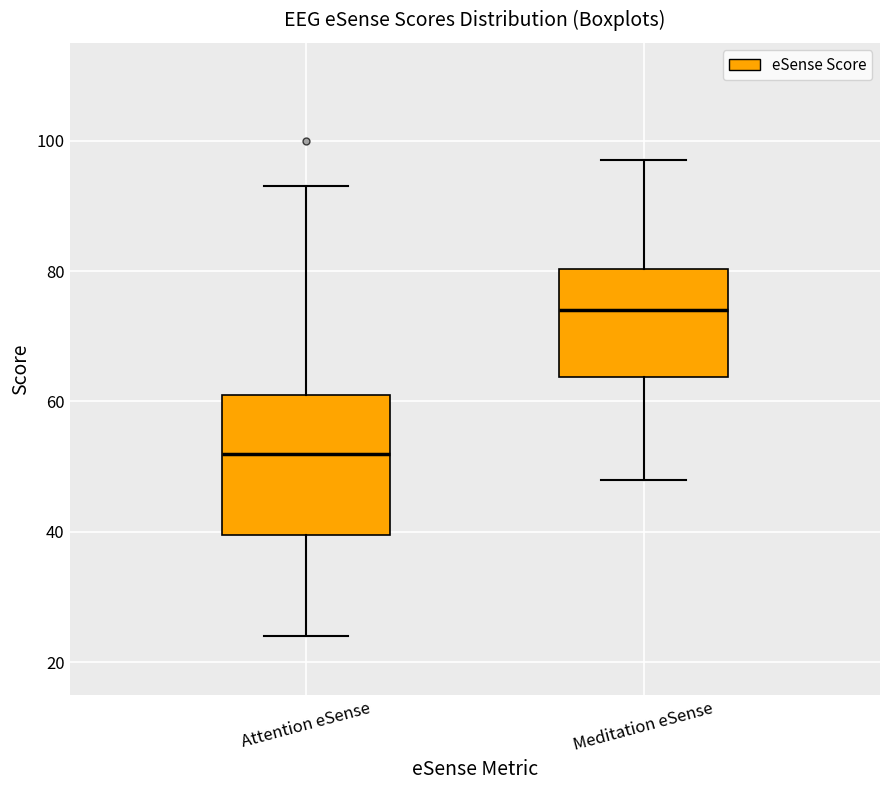

Comparing the boxes themselves (not the whiskers), which one is the tallest?

Attention eSense